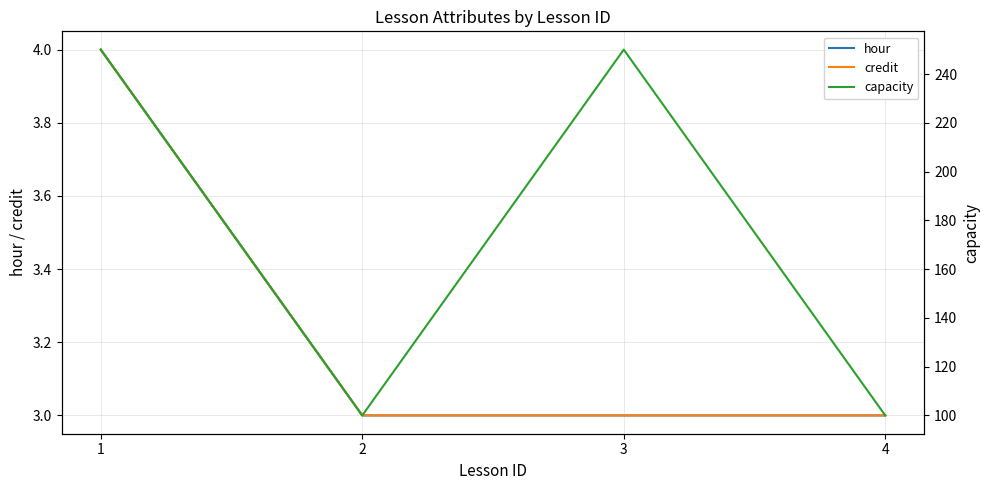

Is the value of credit at 2 greater than the value of capacity at 4?

No